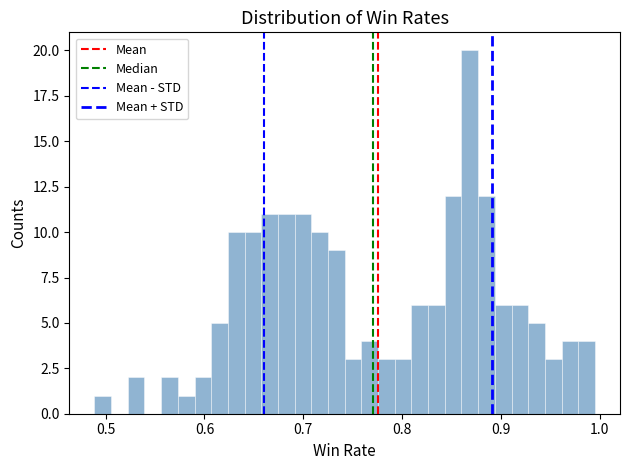

Read against the x-axis, roughly where is the centre of the tallest bar?

0.87